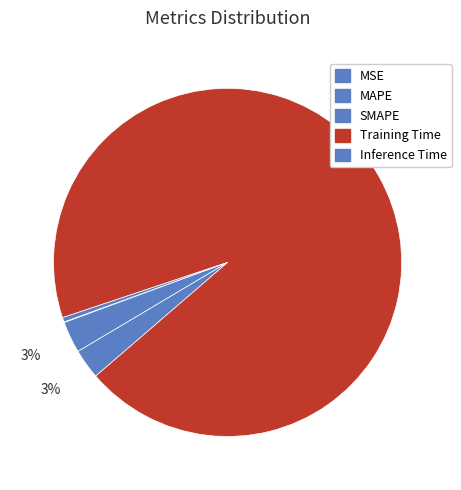

Does any single category account for the majority?

Yes